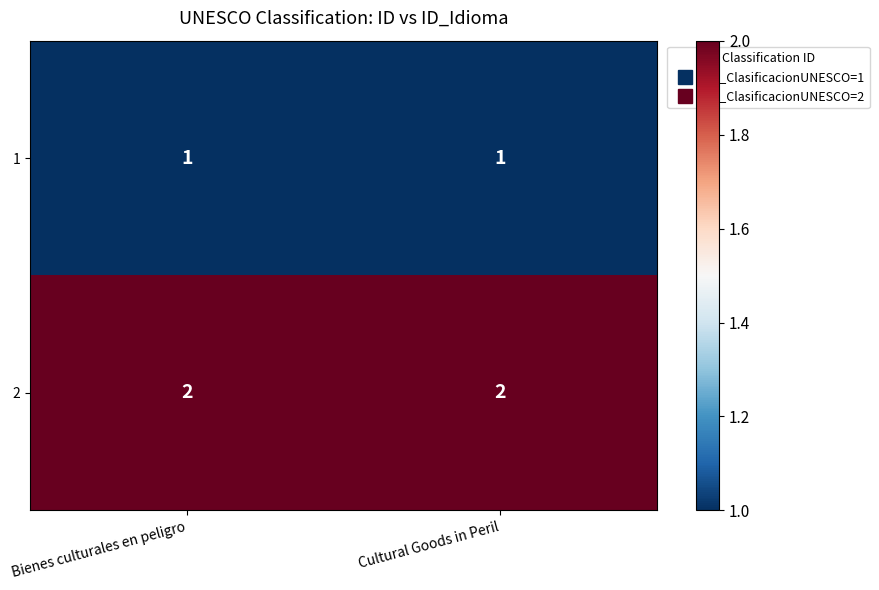

What is the sum of the 2 values at Cultural Goods in Peril and Bienes culturales en peligro?

4